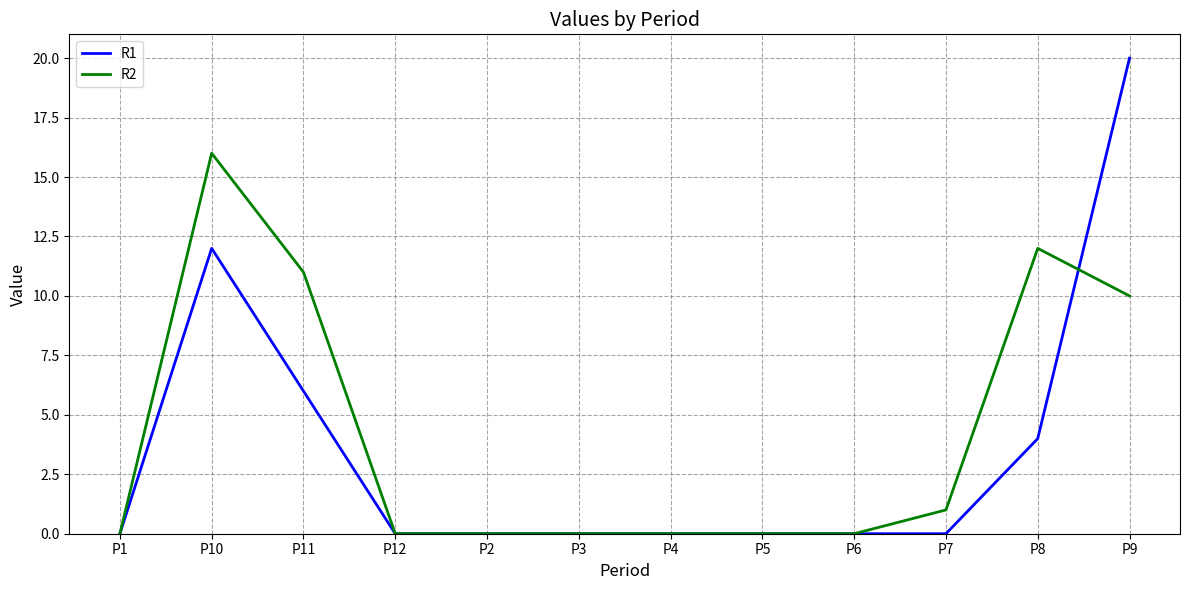

The R2 series shows 10 at P9. True or false?

True